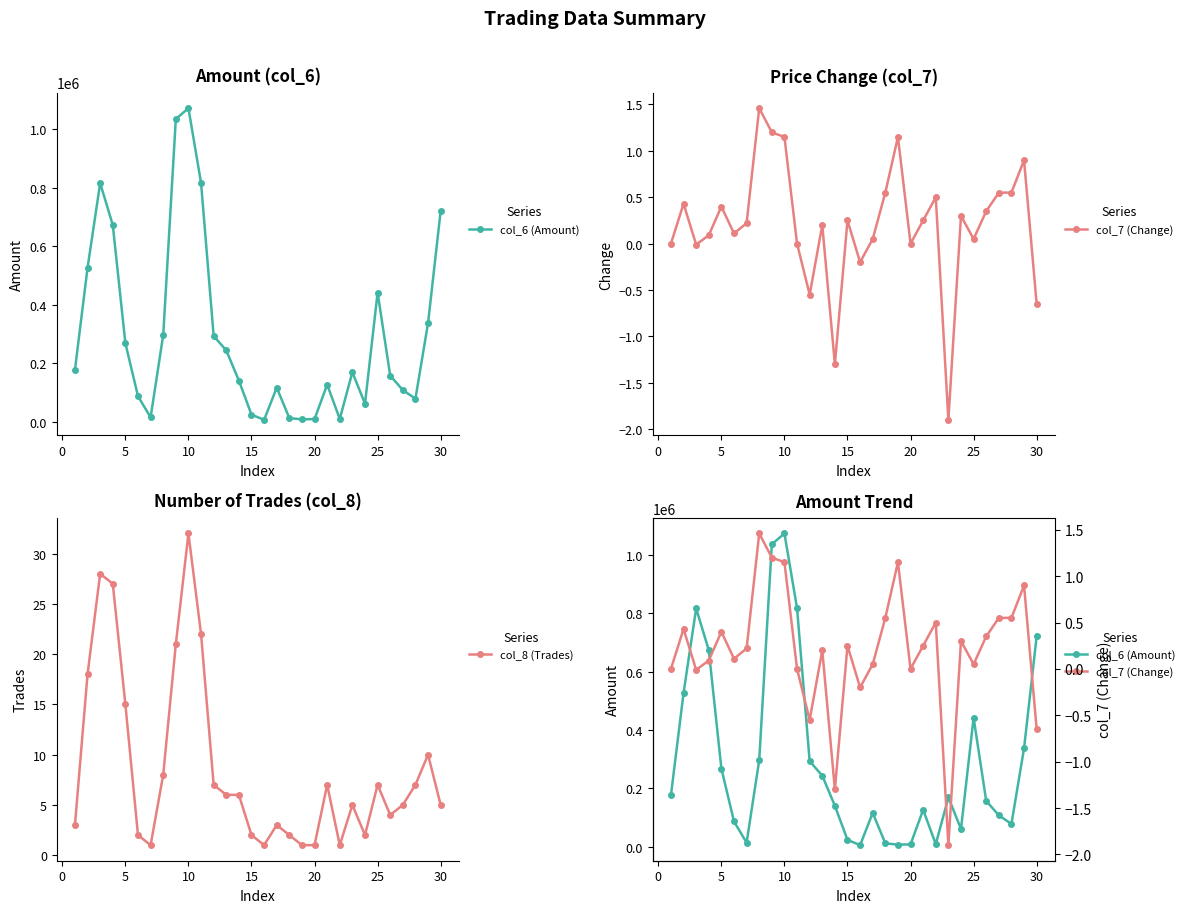

True or false: col_6 (Amount) and col_8 (Trades) cross at least once.

False